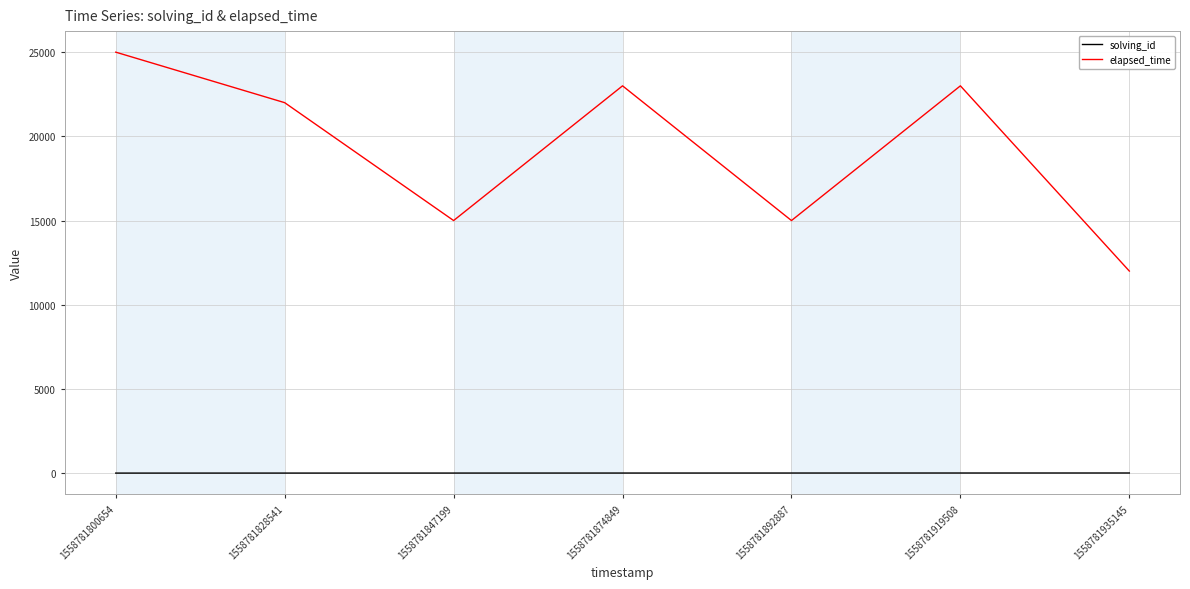

True or false: elapsed_time and solving_id intersect in this chart.

False